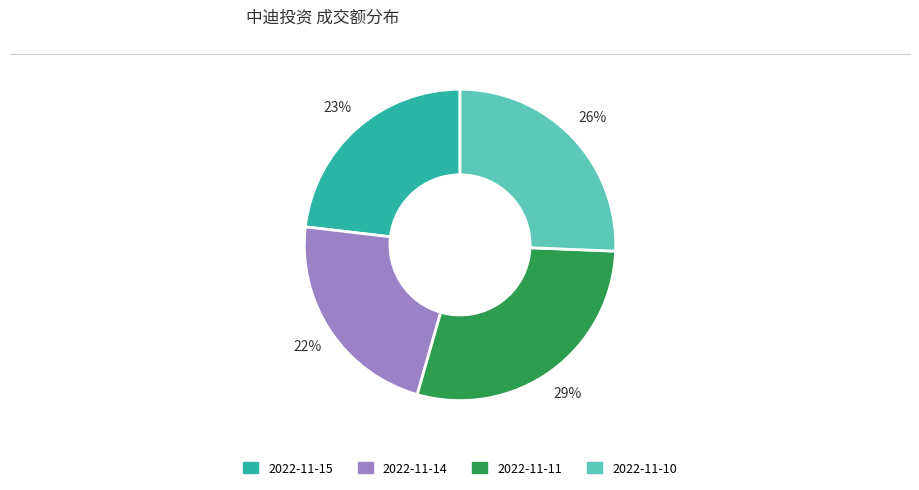

To the nearest percent, what is the average slice percentage?

25%